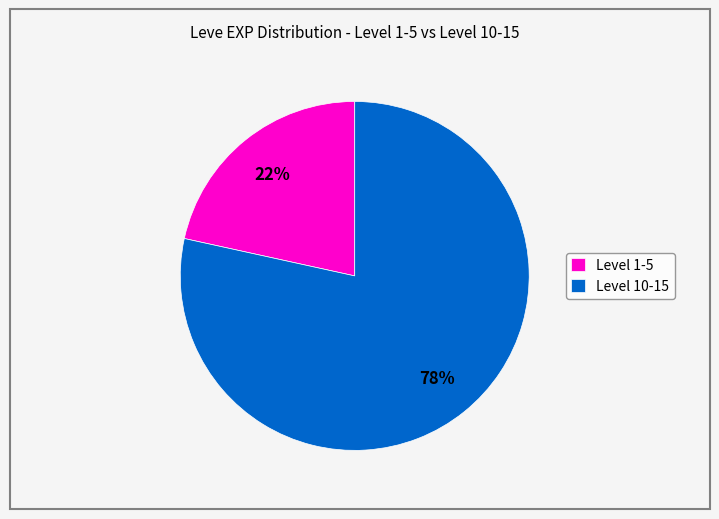

To the nearest percent, what is the average slice percentage?

50%